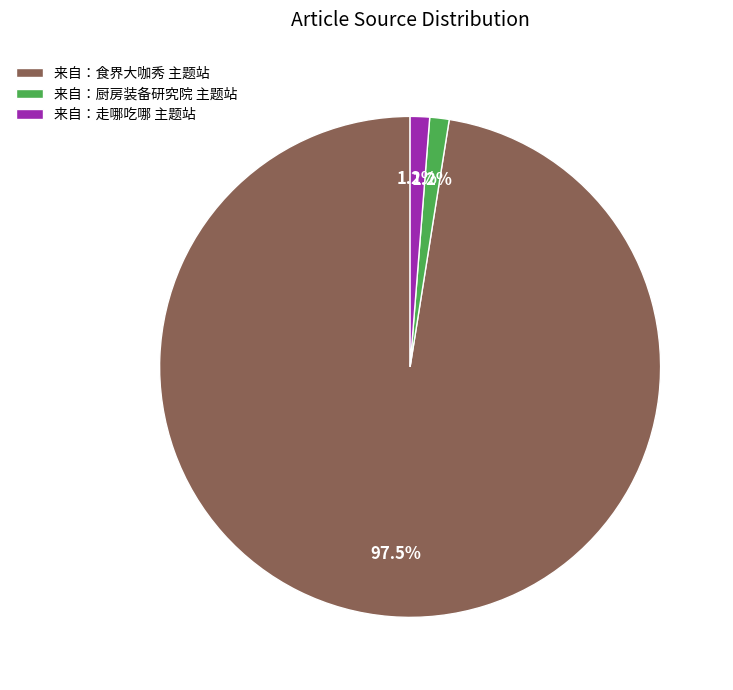

The 来自：食界大咖秀 主题站 slice represents 91% of the pie. True or false?

False